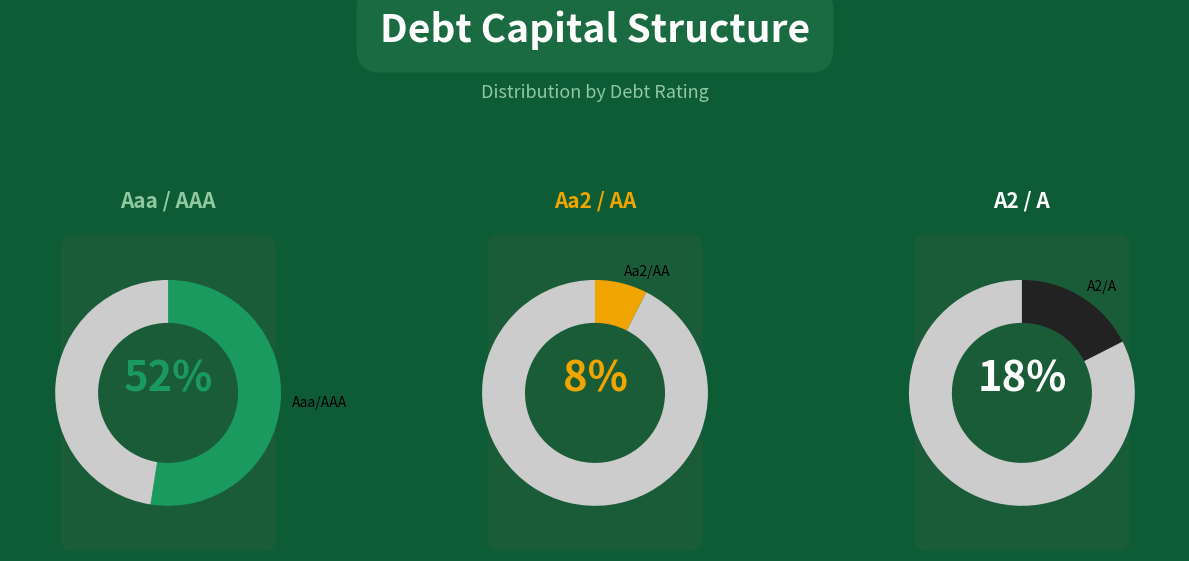

Which category has the smallest portion of the pie?

Aa2/AA